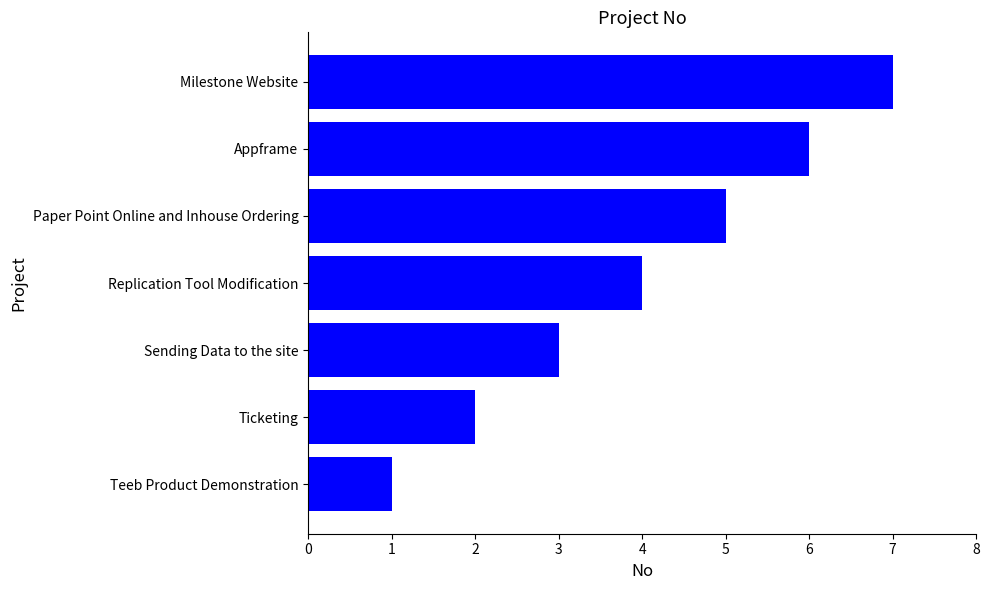

What is the difference between the second highest and second lowest values?

4